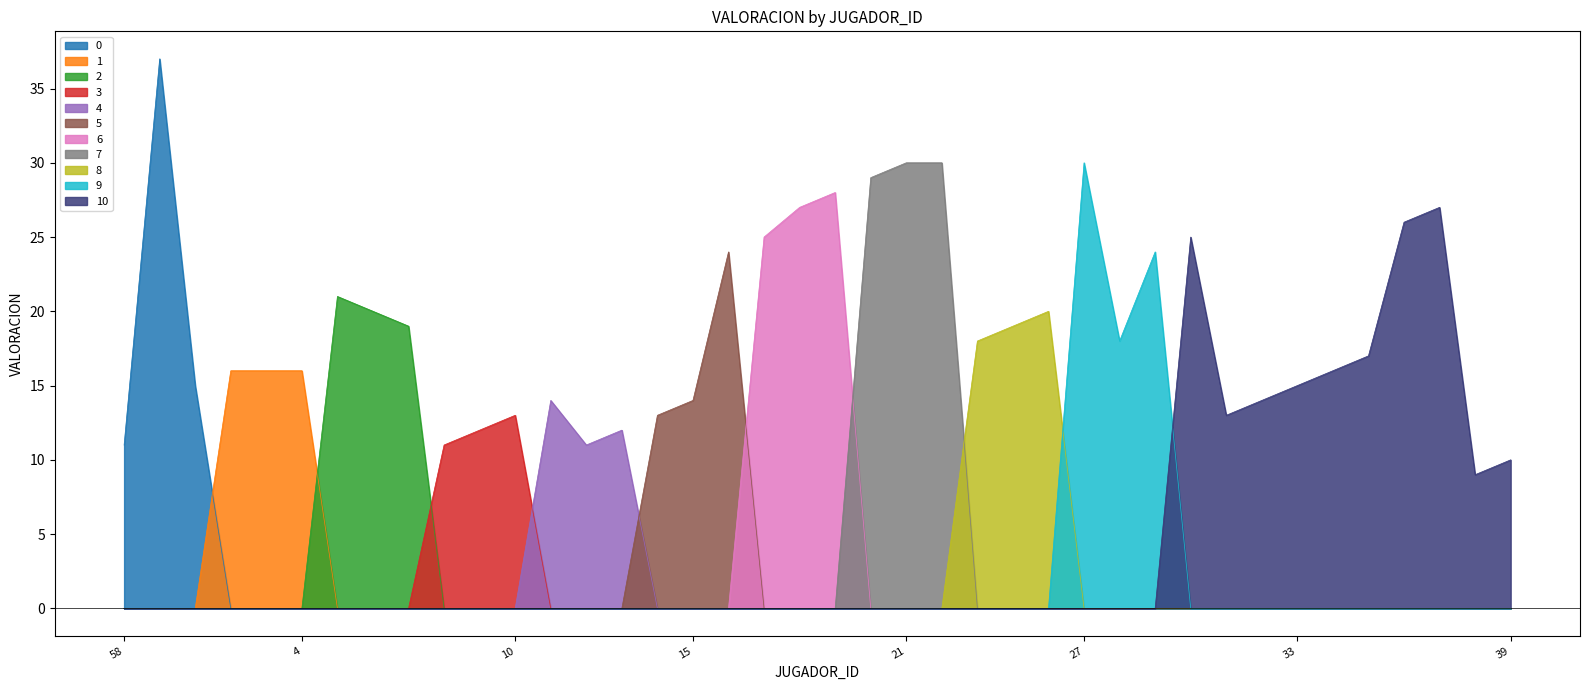

The chart shows a value of 7 at 34. True or false?

False